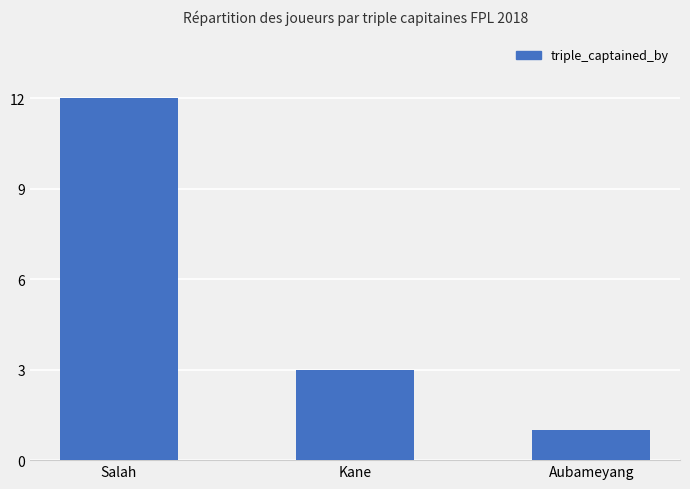

What is the average value?

5